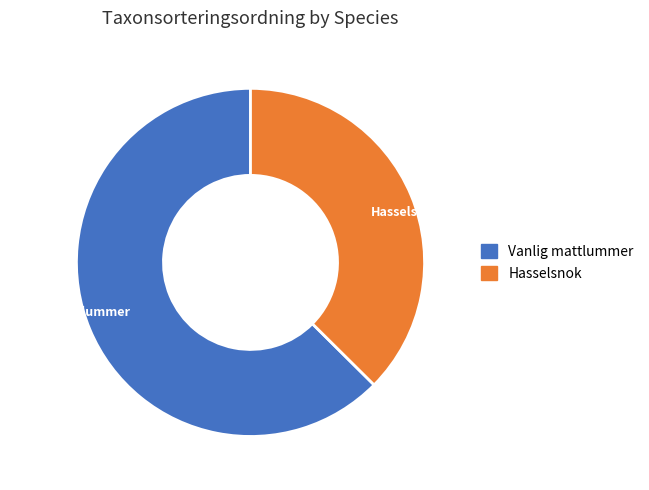

How many slices are in this pie chart?

2